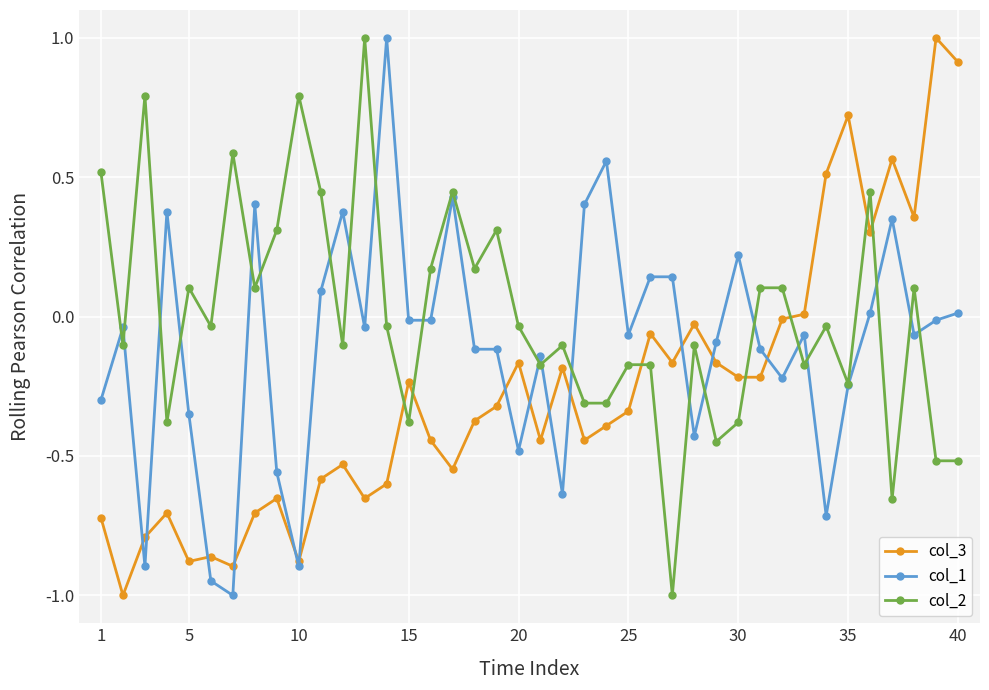

What is the maximum value for col_2?

1.0